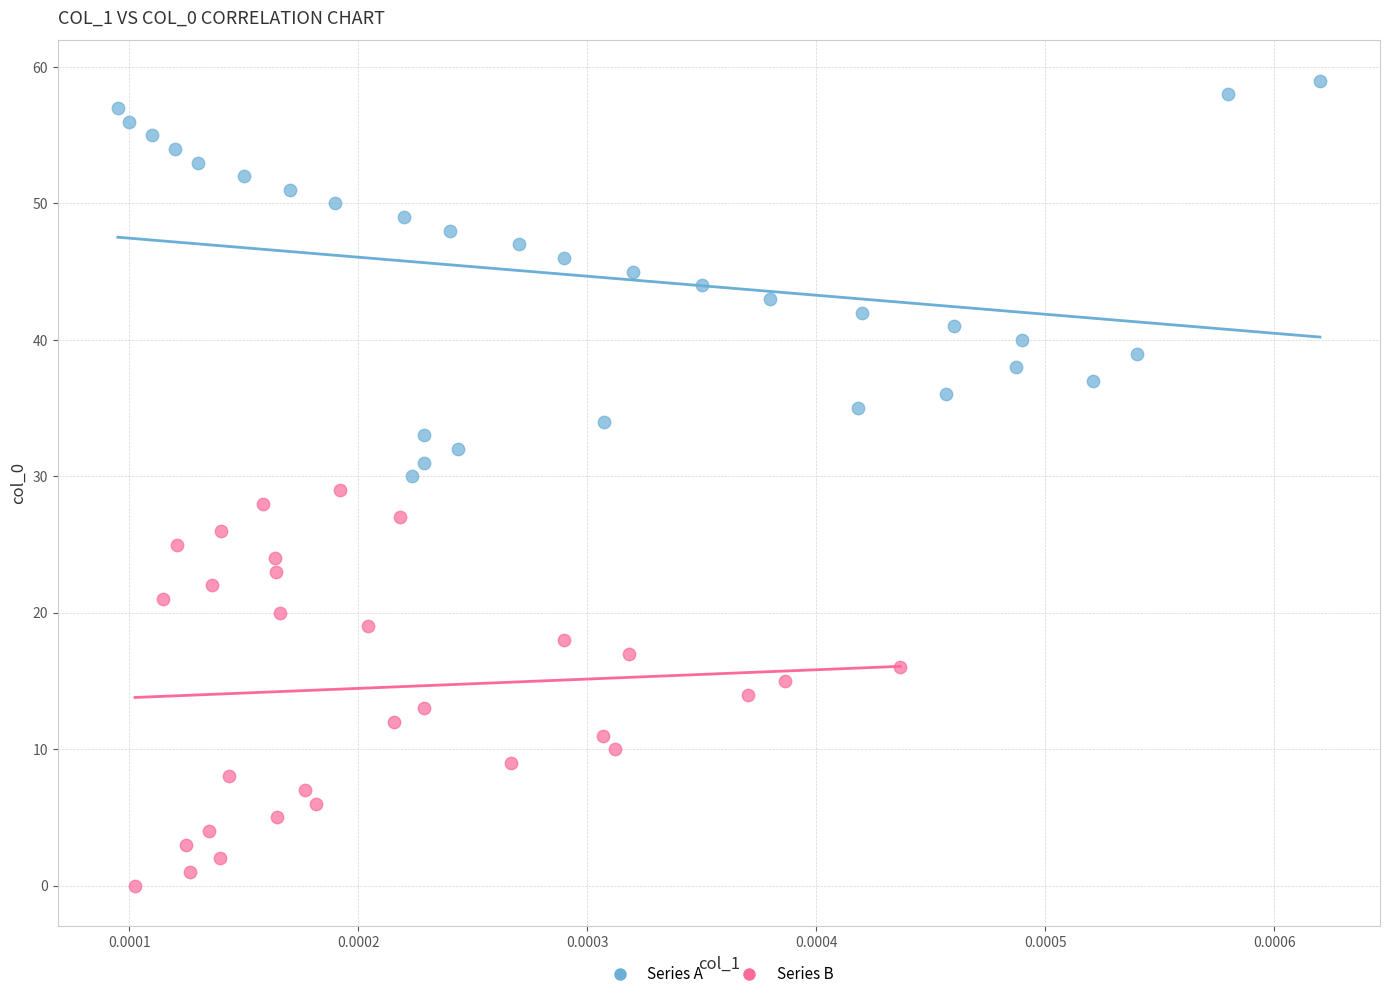

Which series reaches the minimum Y coordinate?

Series B